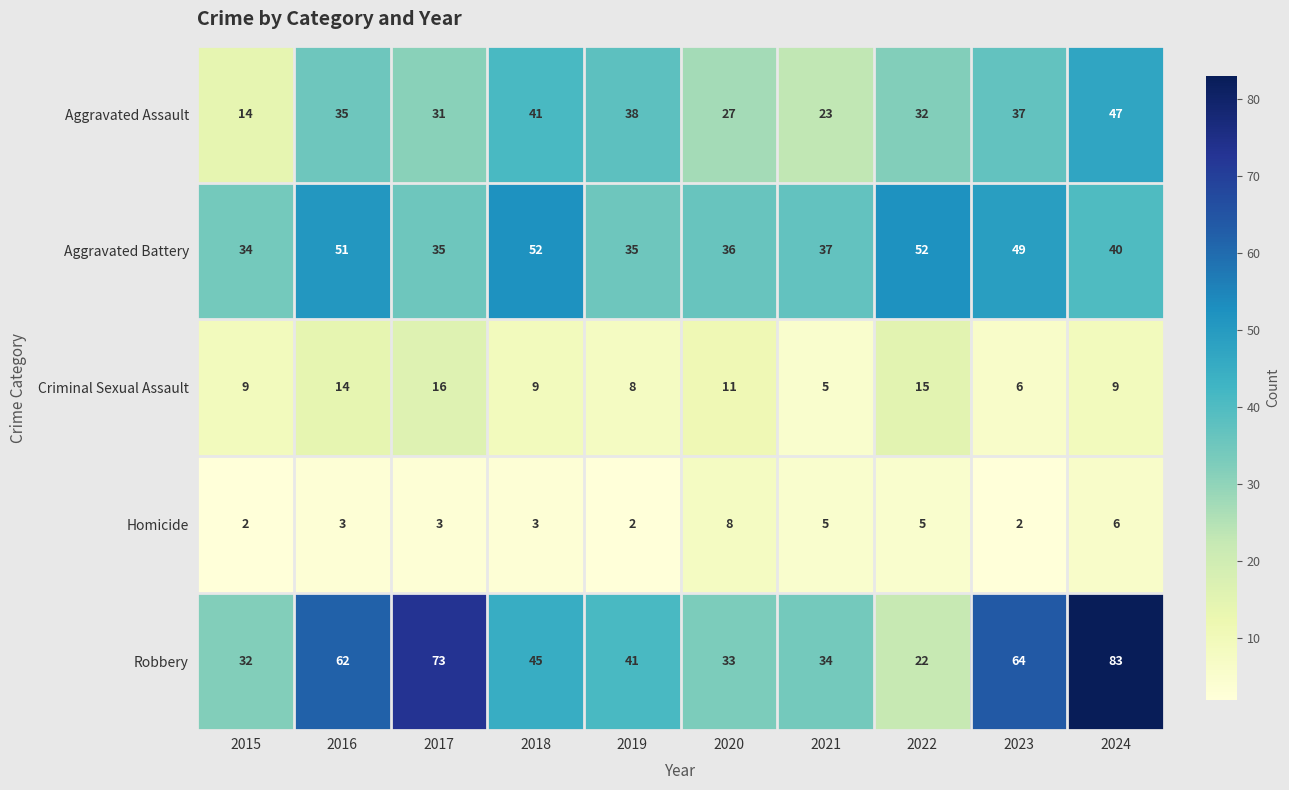

At how many categories does at least one series exceed 24?

10